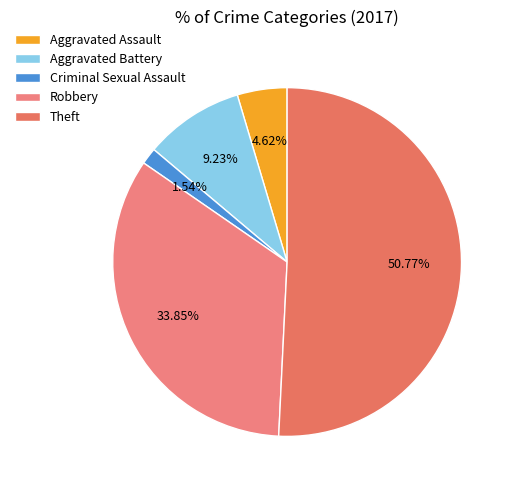

True or false: Aggravated Battery accounts for 9% of the total.

True